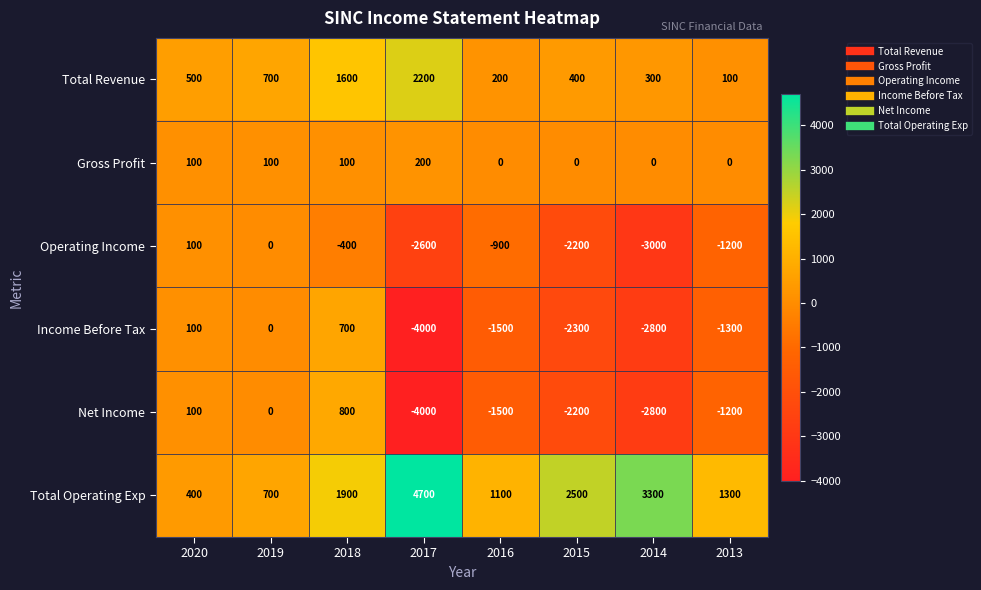

What is the minimum value for Total Operating Exp?

400